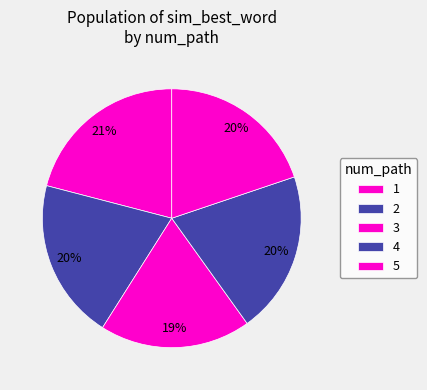

Which category has the biggest portion of the pie?

1